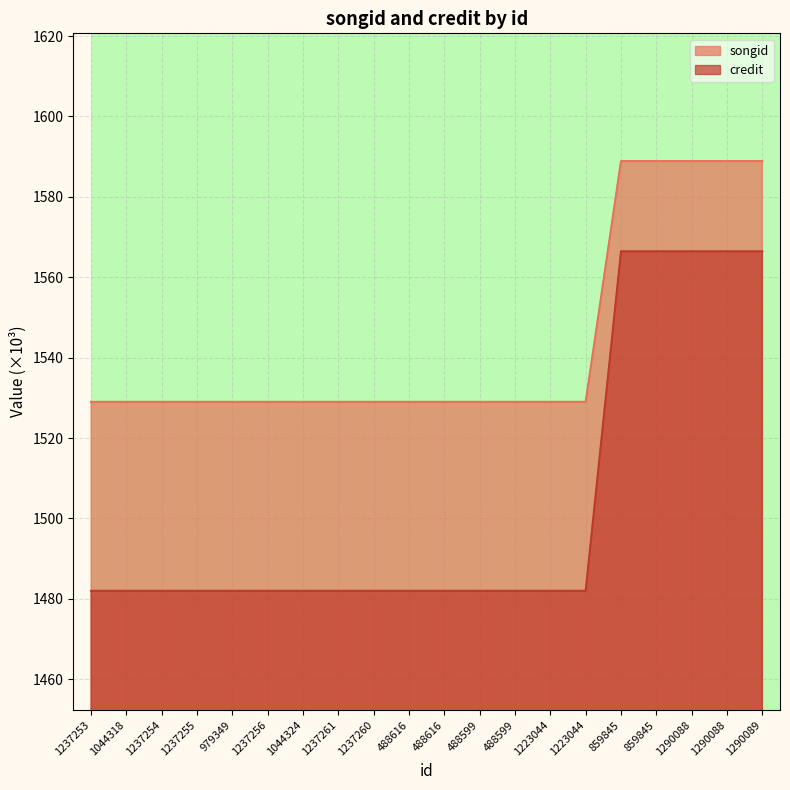

Reading left to right, transcribe all the data shown in this chart.

songid: 1529.0	1529.0	1529.0	1529.0	1529.0	1529.0	1529.0	1529.0	1529.0	1529.0	1529.0	1529.0	1529.0	1529.0	1529.0	1588.9	1588.9	1588.9	1588.9	1588.9
credit: 1482.0	1482.0	1482.0	1482.0	1482.0	1482.0	1482.0	1482.0	1482.0	1482.0	1482.0	1482.0	1482.0	1482.0	1482.0	1566.4	1566.4	1566.4	1566.4	1566.4